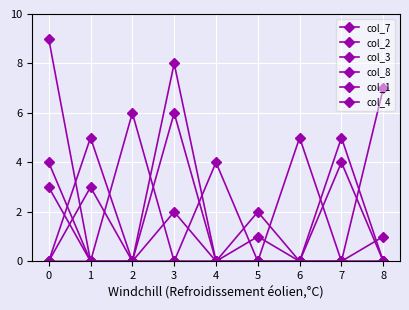

How many categories are shown in the chart?

9